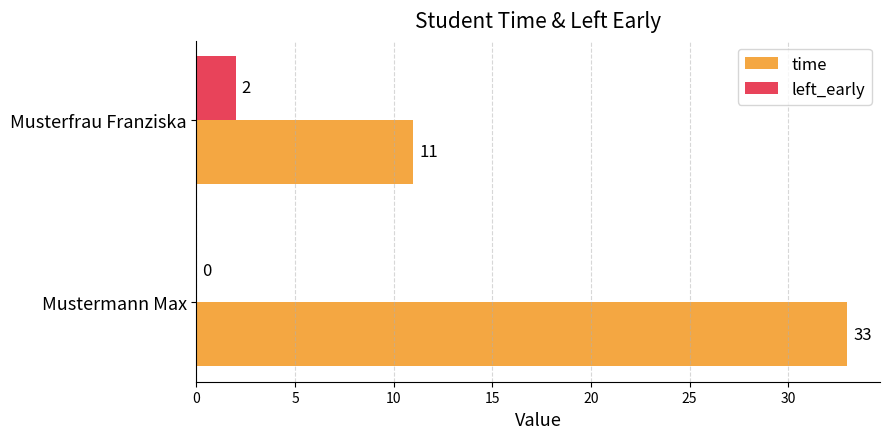

Which series changed the most between Mustermann Max and Musterfrau Franziska?

time